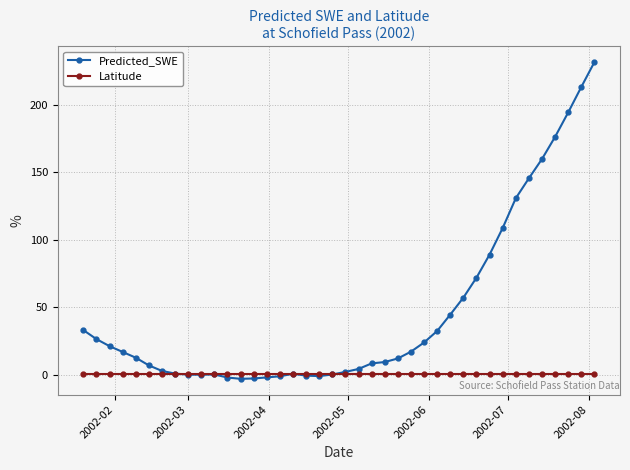

True or false: Predicted_SWE and Latitude intersect in this chart.

True